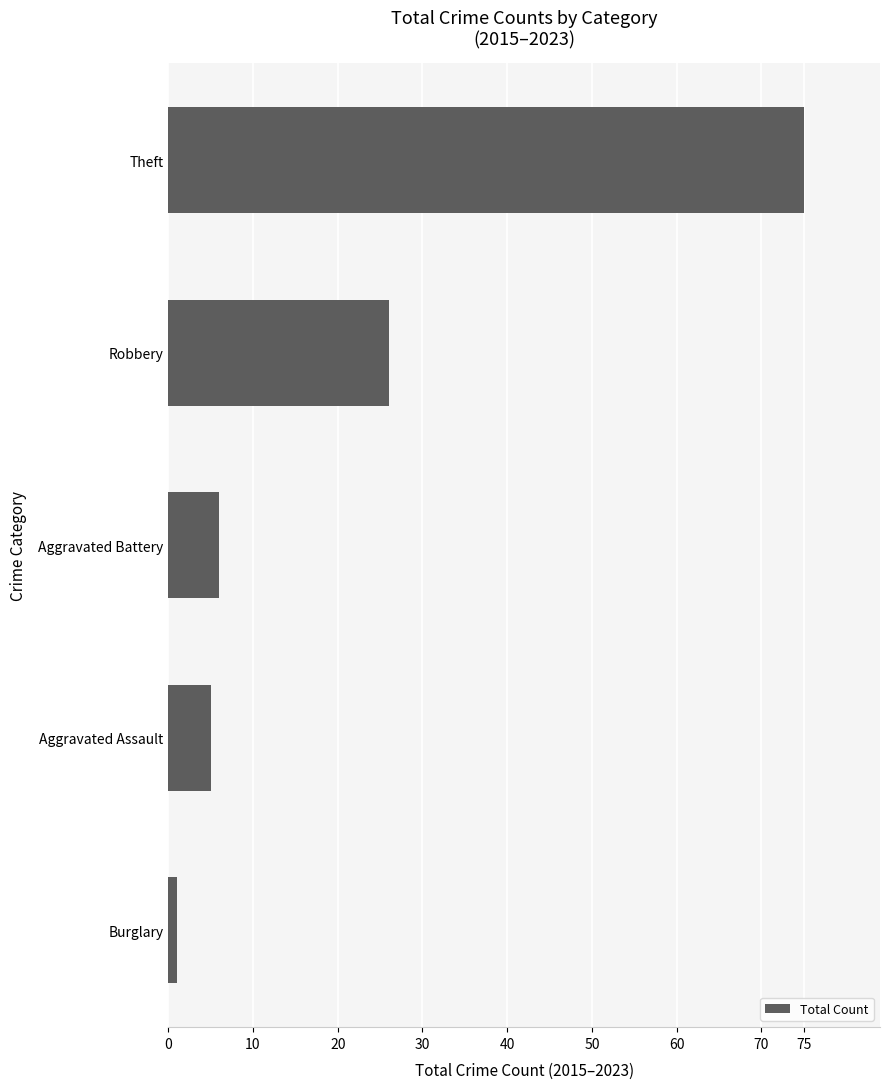

How many distinct data groups are displayed?

1